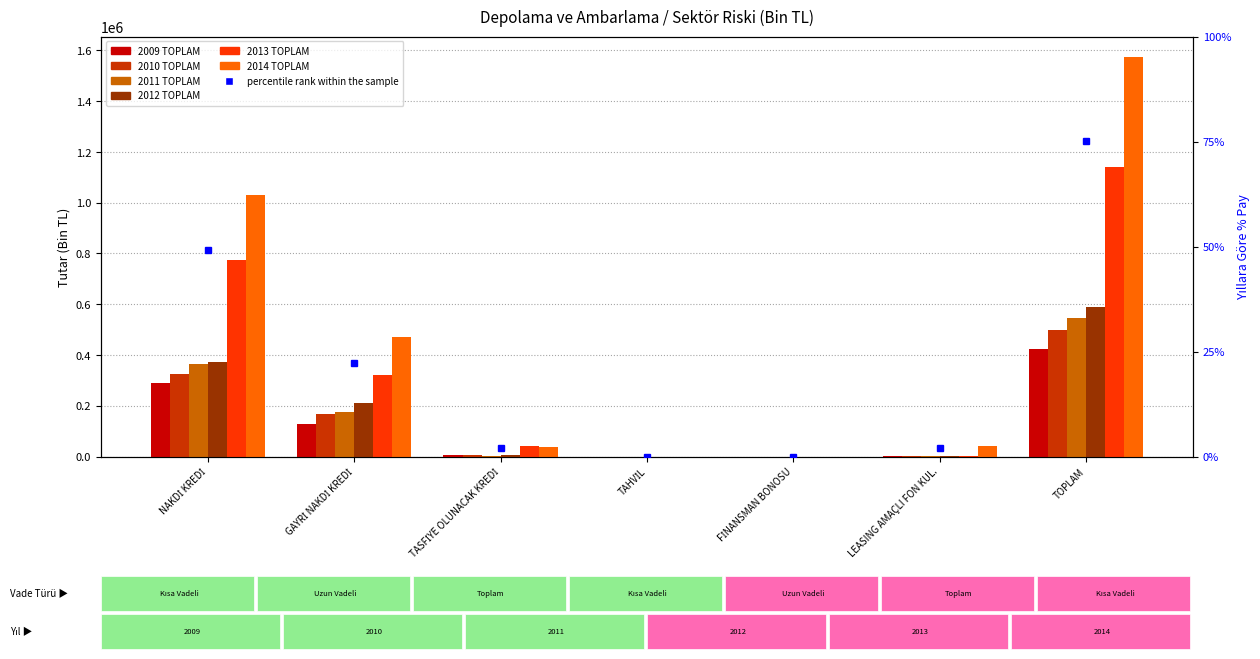

At which label does 2010 TOPLAM first exceed 5773?

NAKDİ KREDİ